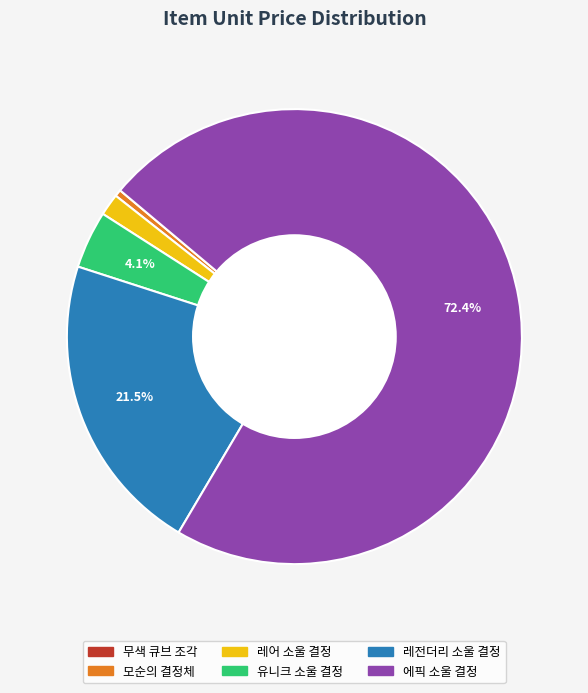

Which slice is the largest?

에픽 소울 결정